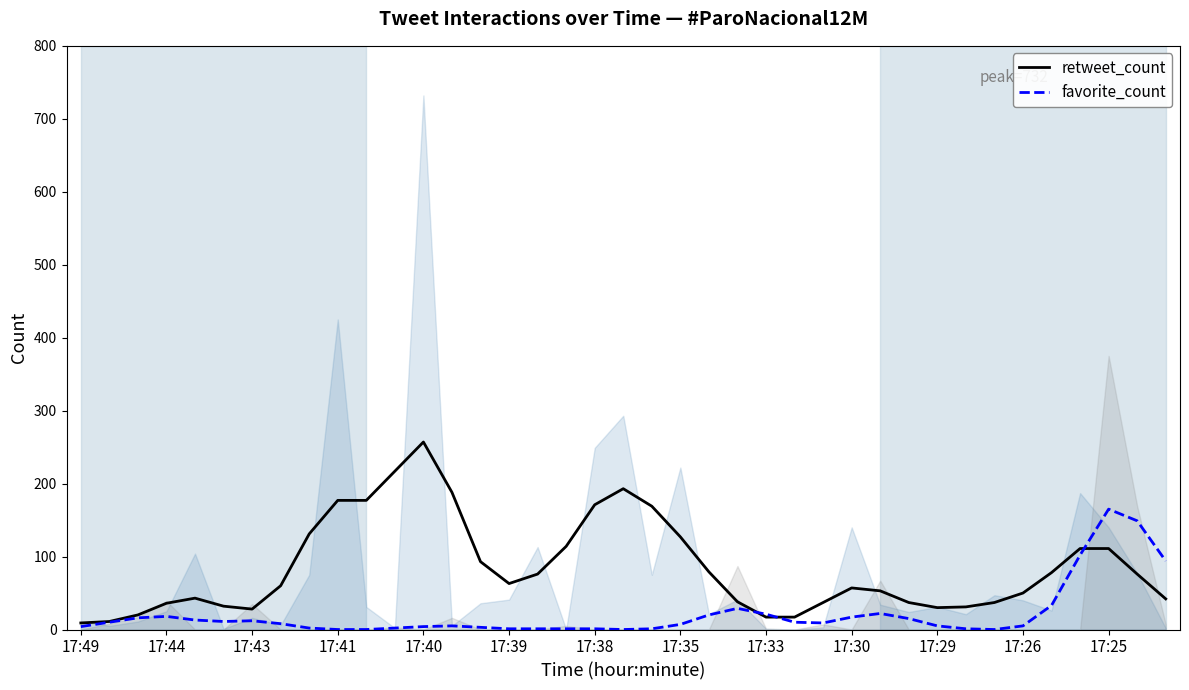

Which category has the highest value in the favorite_count series?

17:25